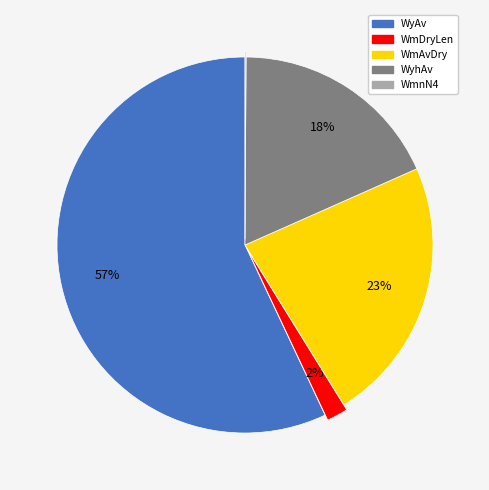

What is the majority slice?

WyAv